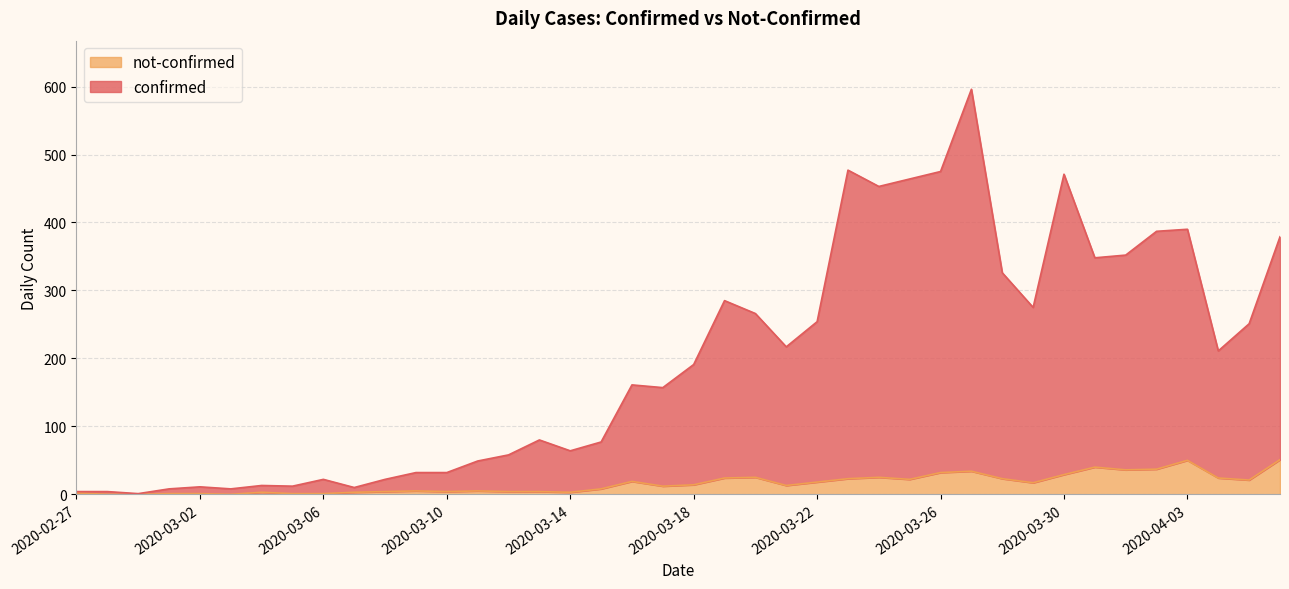

In confirmed, how many points are lower than both neighbors (excluding endpoints)?

11